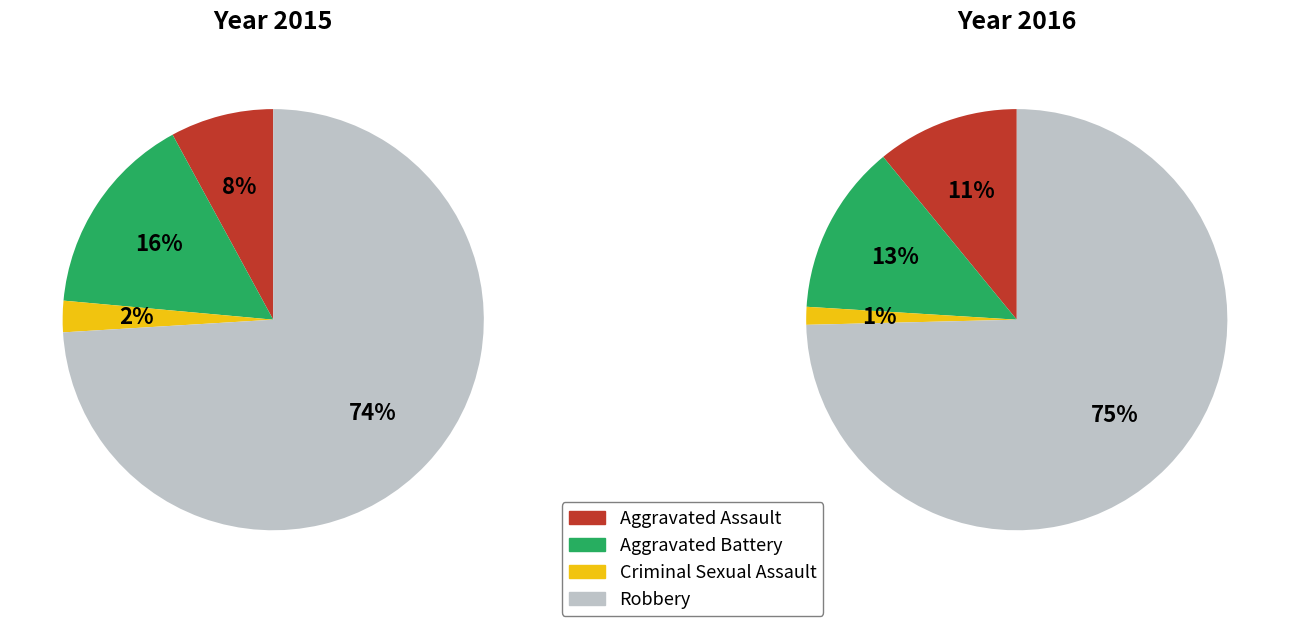

The Aggravated Assault slice represents 11% of the pie. True or false?

True